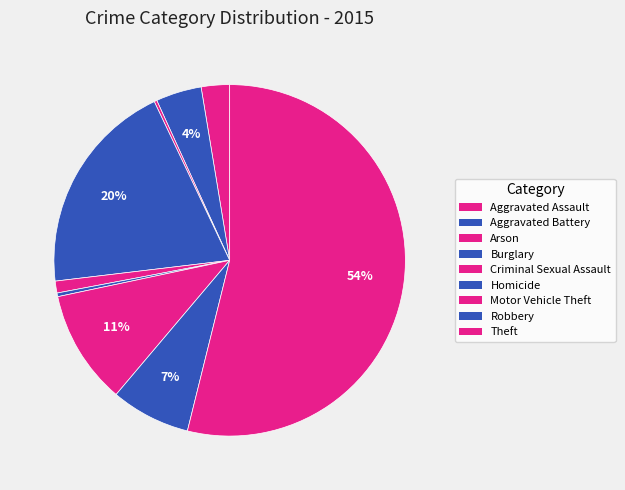

Which category accounts for the majority?

Theft